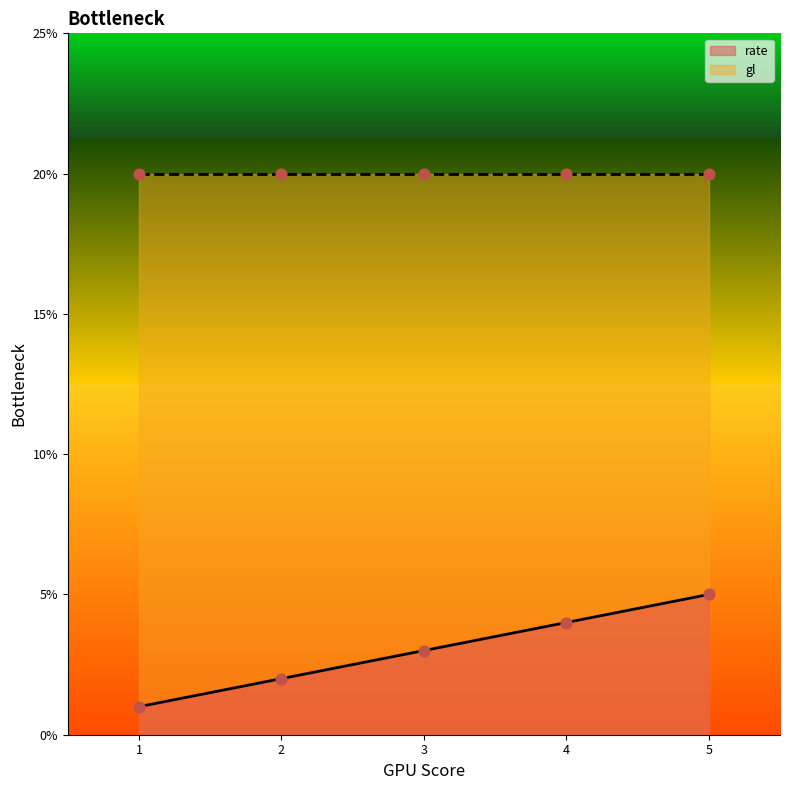

Between 5 and 4, which is larger?

5